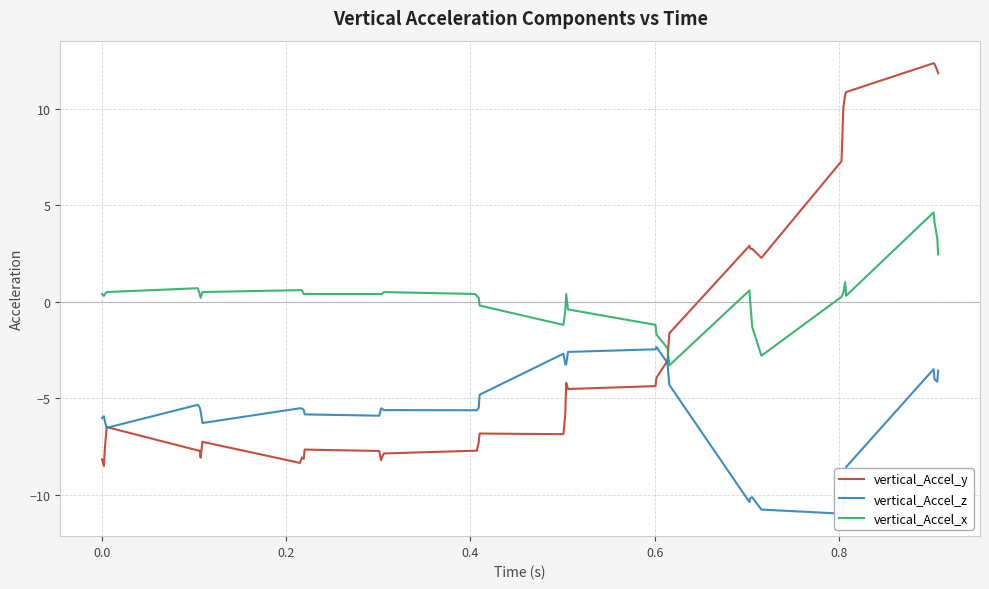

How many positive values does the vertical_Accel_x series have?

29